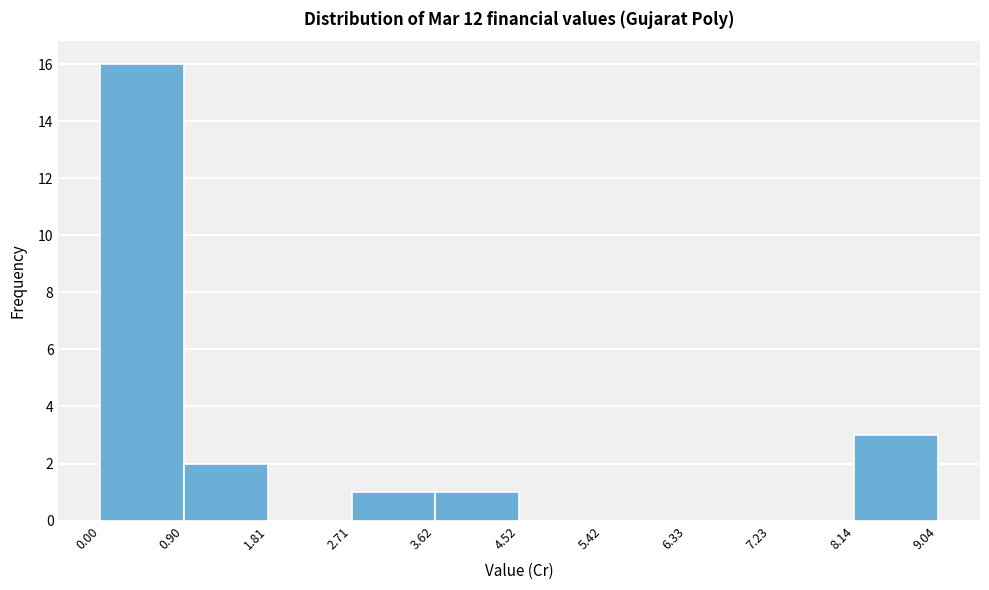

How tall is the bar that spans 0.00 to 0.90 on the x-axis? The values are not printed on the chart, so give them approximately, as read against the axis.

16